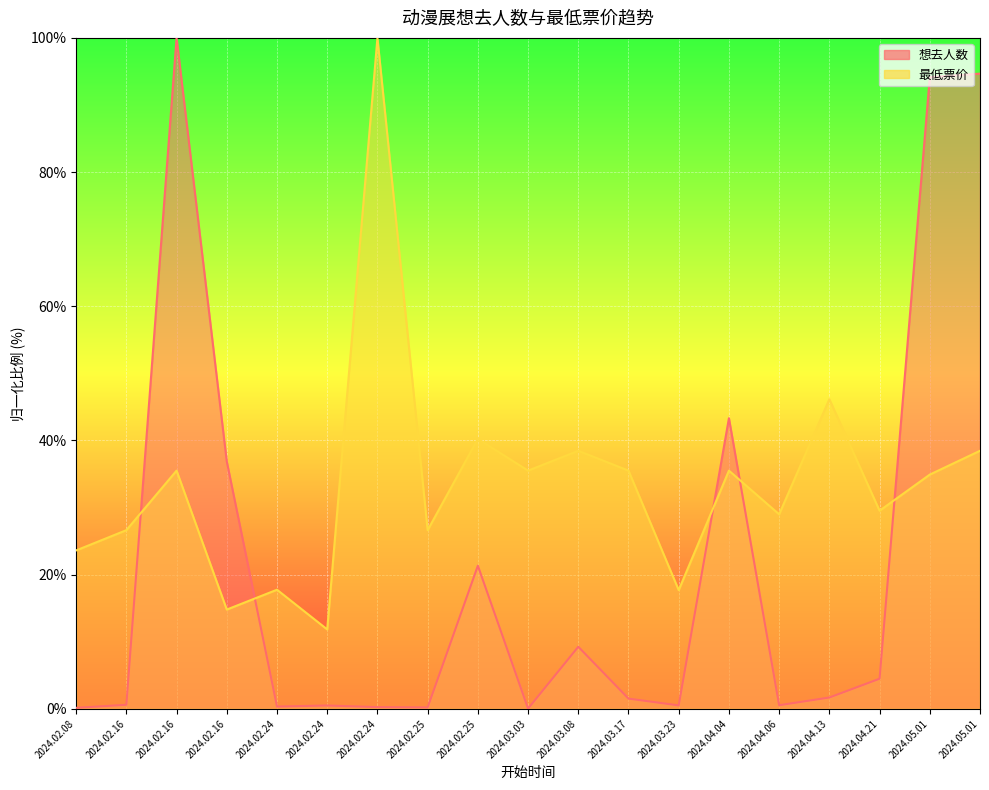

What is the label of the 11th point from the right?

2024.02.25